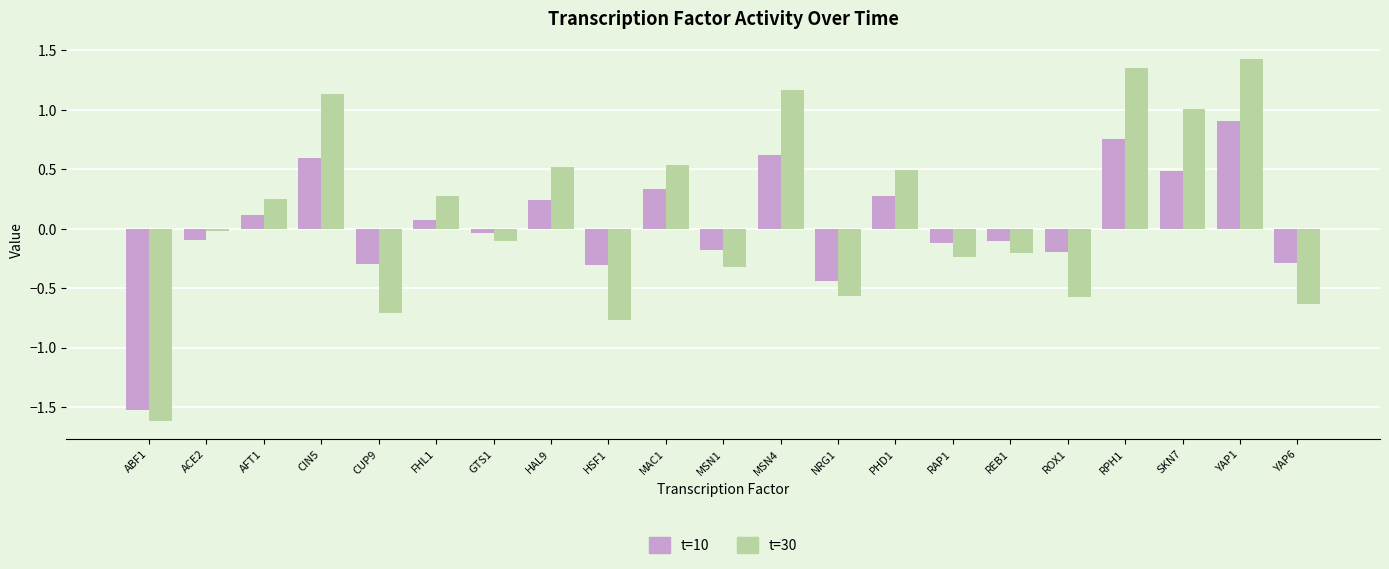

What is the sum of the t=30 values at MAC1 and SKN7?

1.5